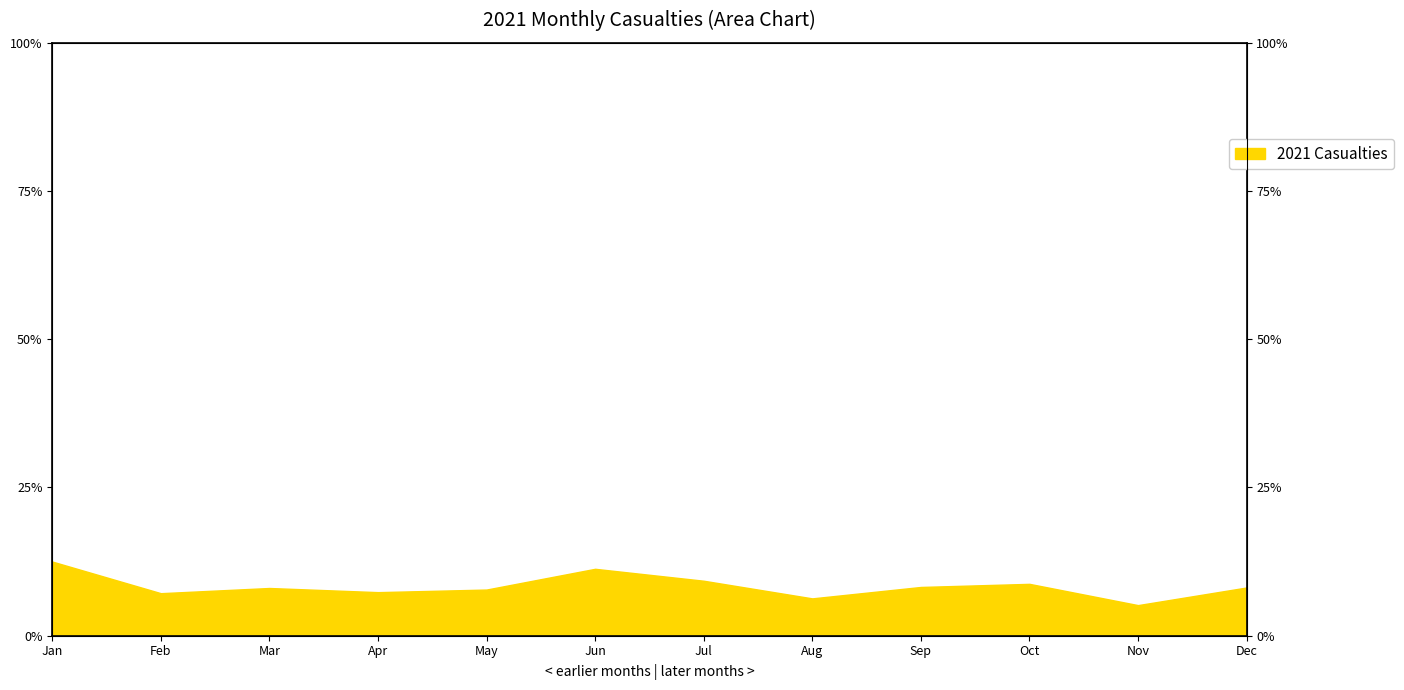

Which label corresponds to the largest value in the chart?

Jan